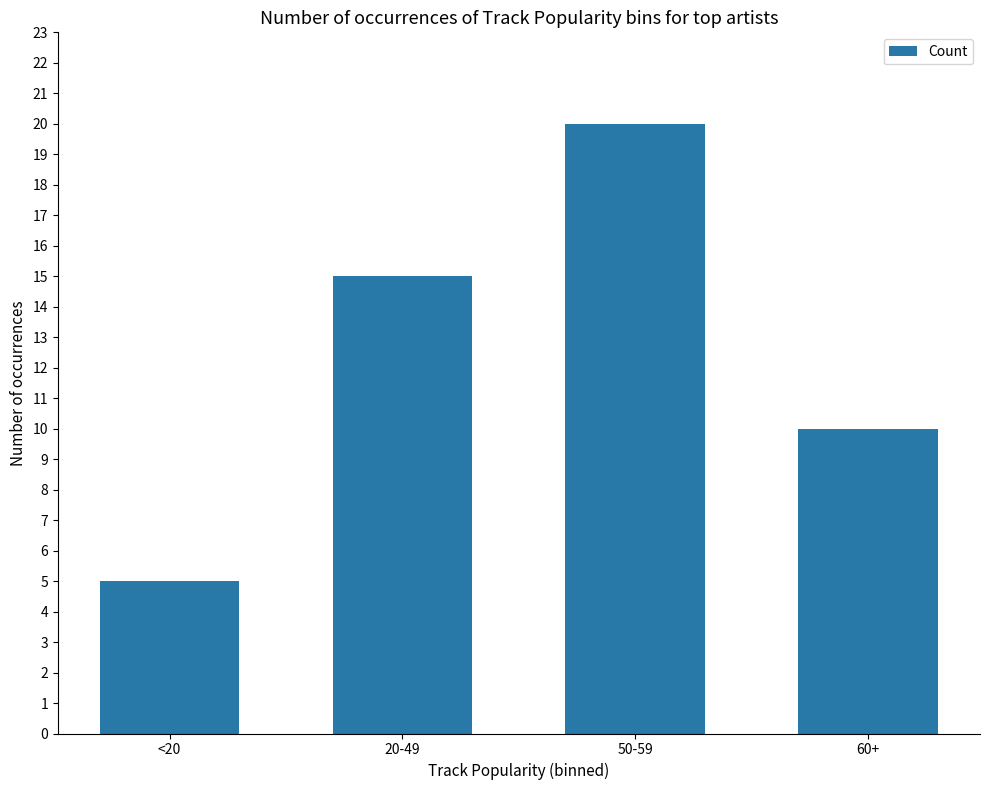

What is the change in value from <20 to 50-59?

+15